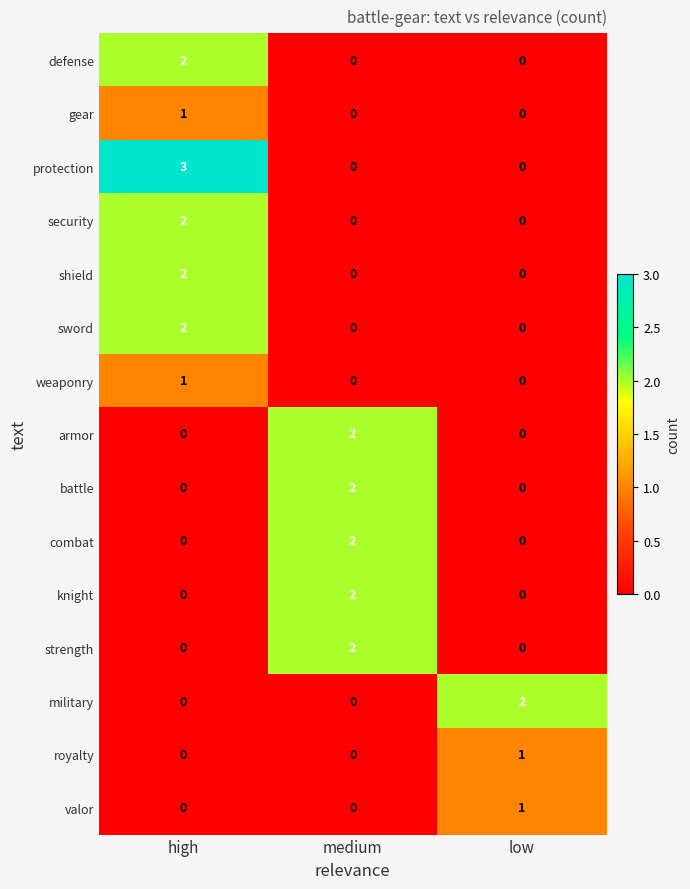

Between high and low, which series saw the biggest shift?

protection